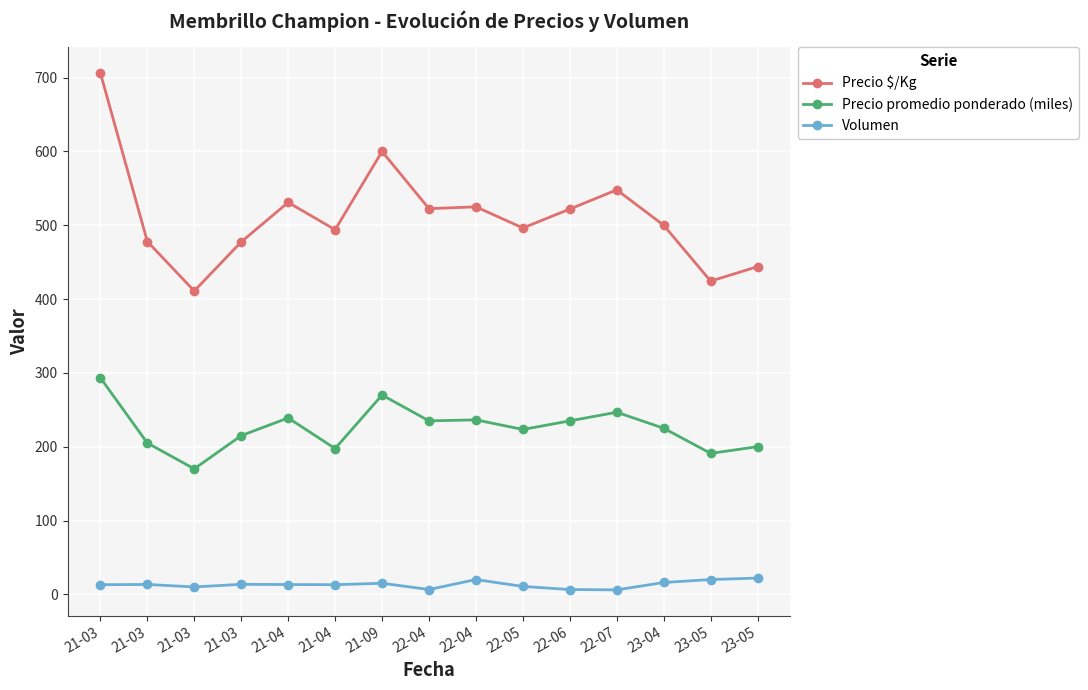

Does the chart have visible grid lines?

Yes